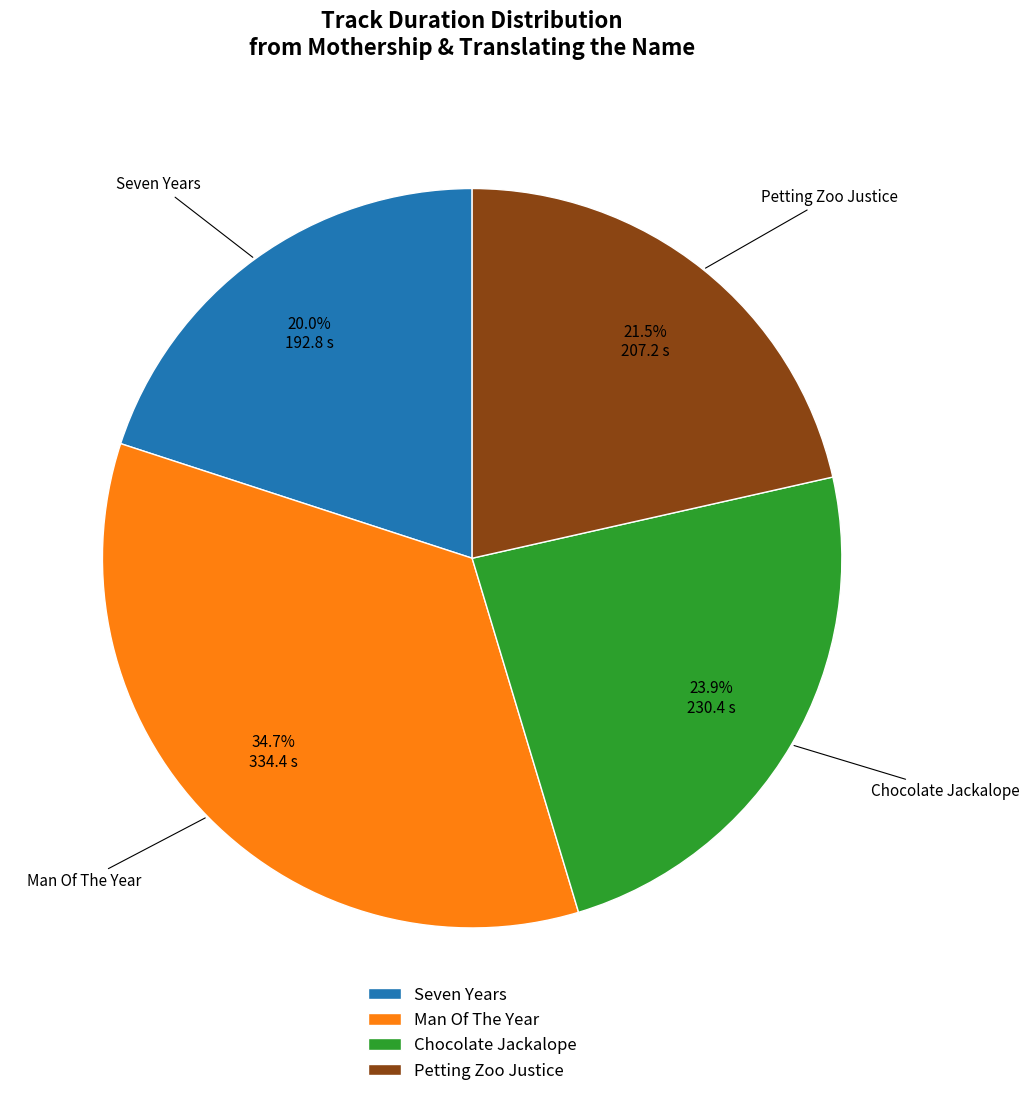

What is the ratio of the value at Petting Zoo Justice to the value at Chocolate Jackalope?

0.9